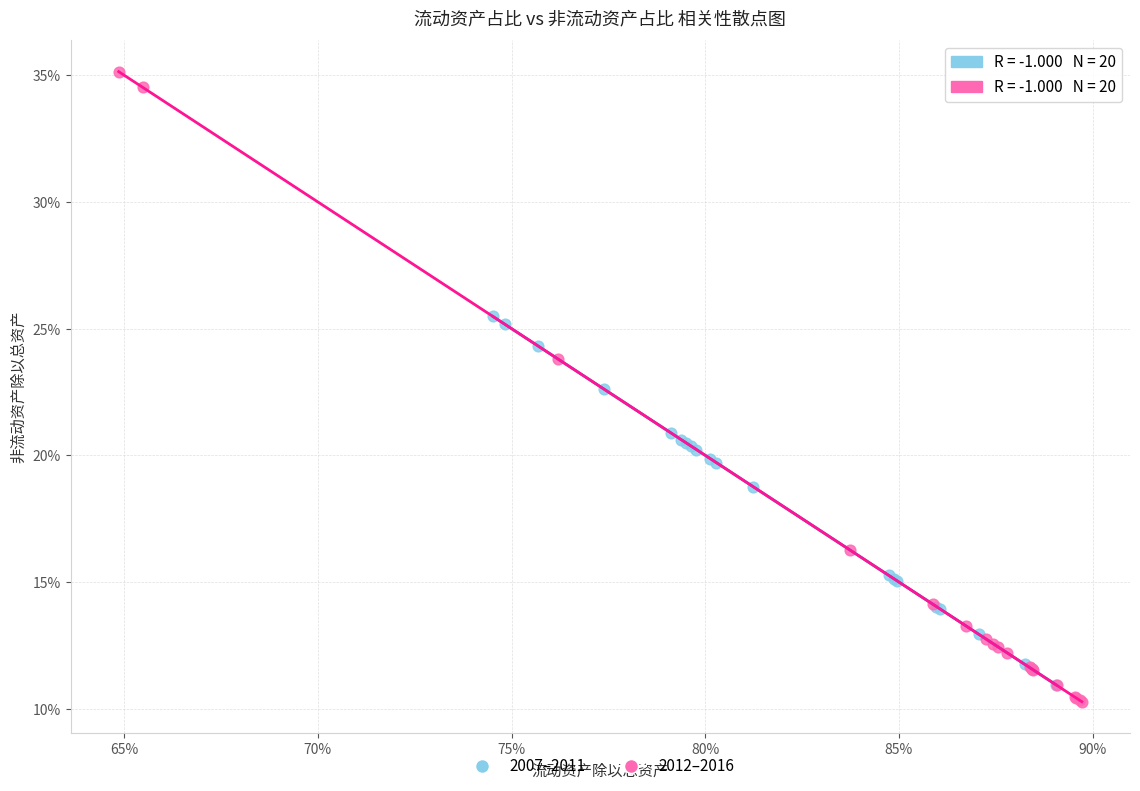

Which series contains the highest Y value?

2012–2016